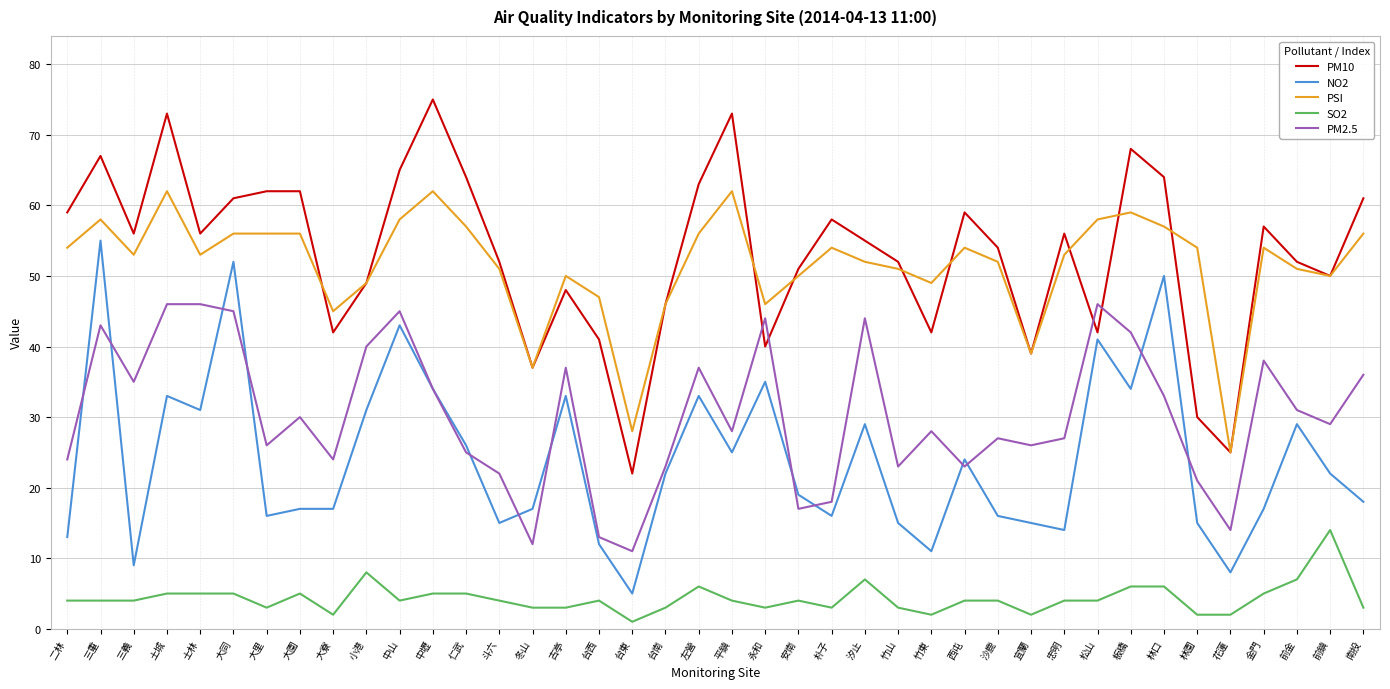

What is the greatest value displayed?

75